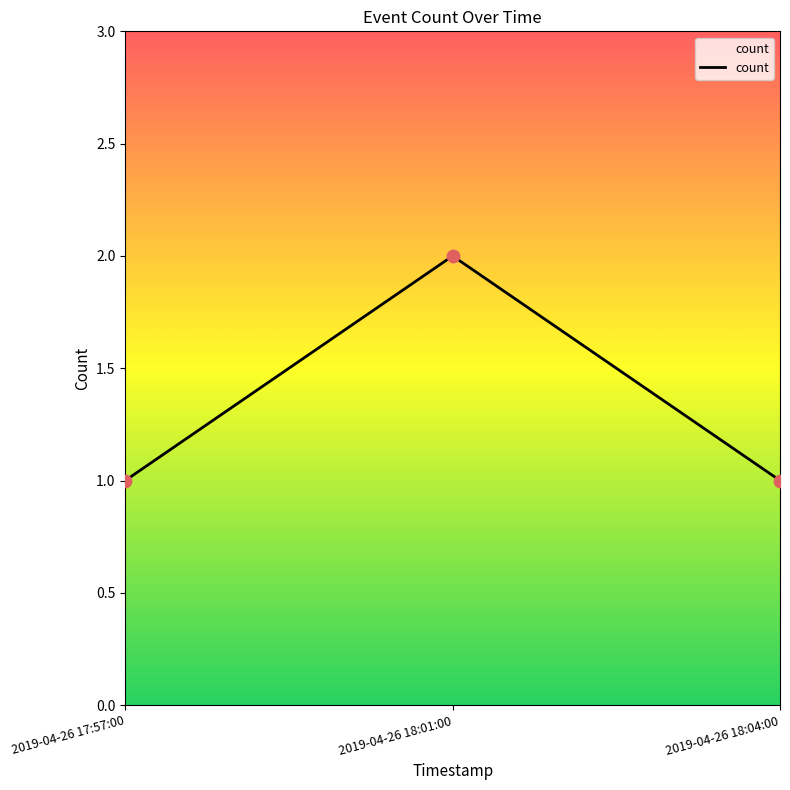

What is the ratio of the value at 2019-04-26 18:01:00 to the value at 2019-04-26 17:57:00?

2.0